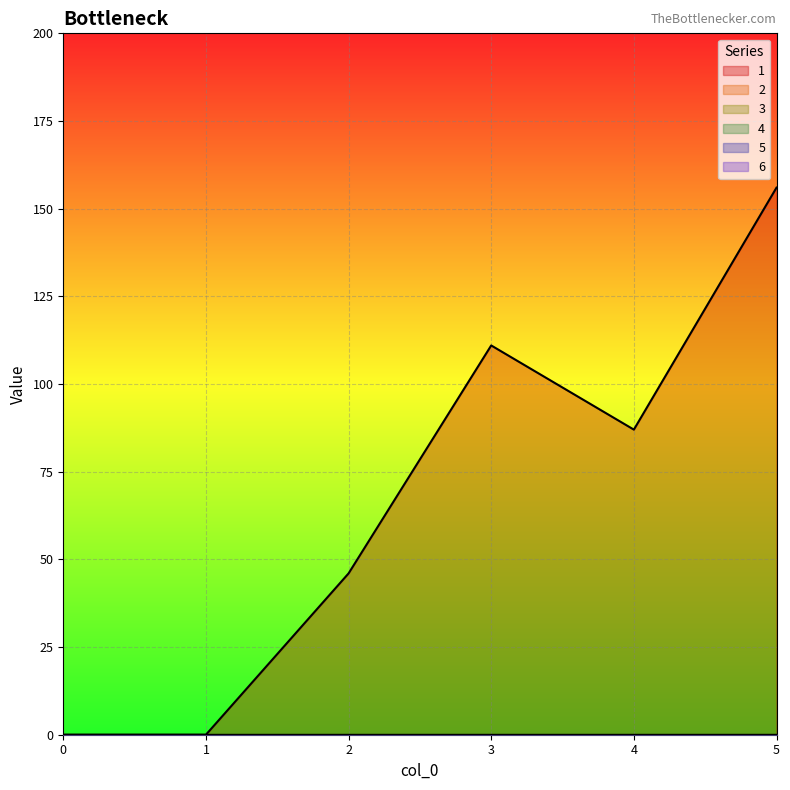

Reading left to right, list all the values displayed in this chart.

1: 0	0	46	111	87	156
2: 0	0	0	0	0	0
3: 0	0	0	0	0	0
4: 0	0	0	0	0	0
5: 0	0	0	0	0	0
6: 0	0	0	0	0	0